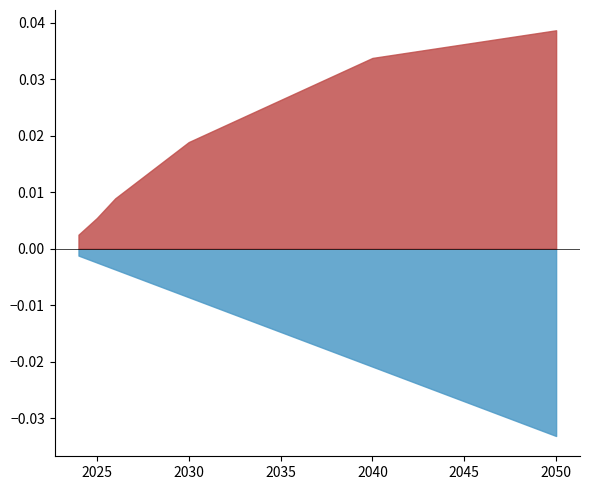

True or false: AMB has a value of 0.1 at 2040.

False